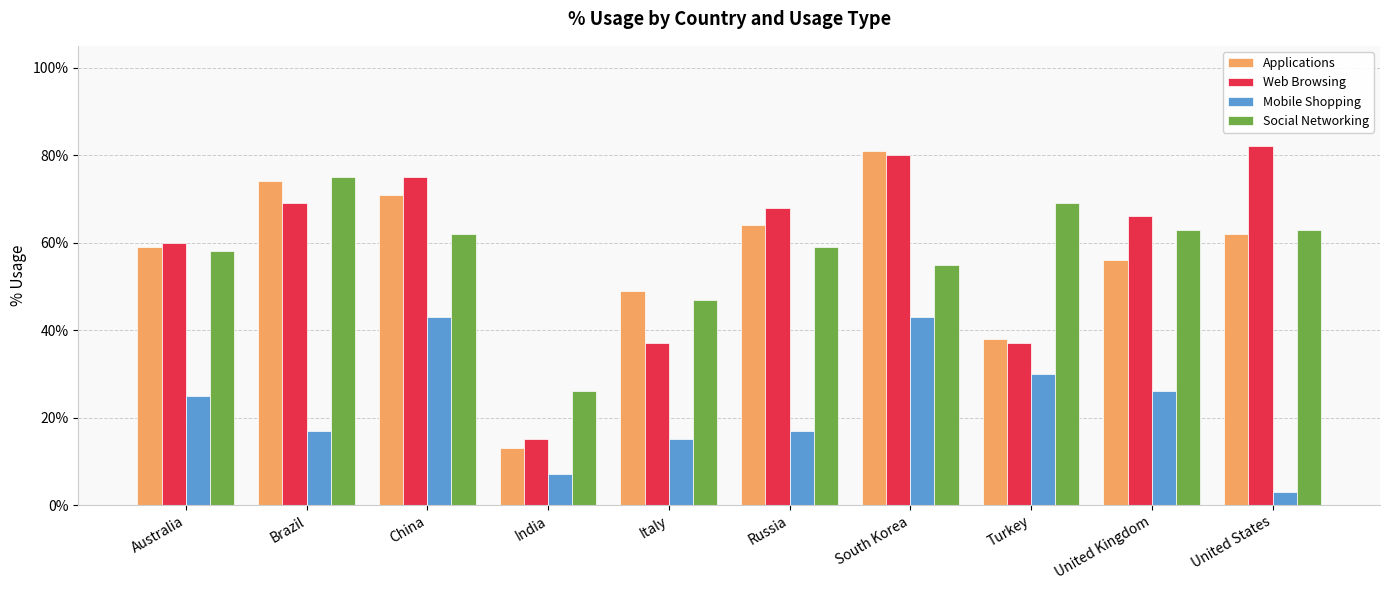

Between Brazil and Italy, which series saw the biggest shift?

Web Browsing